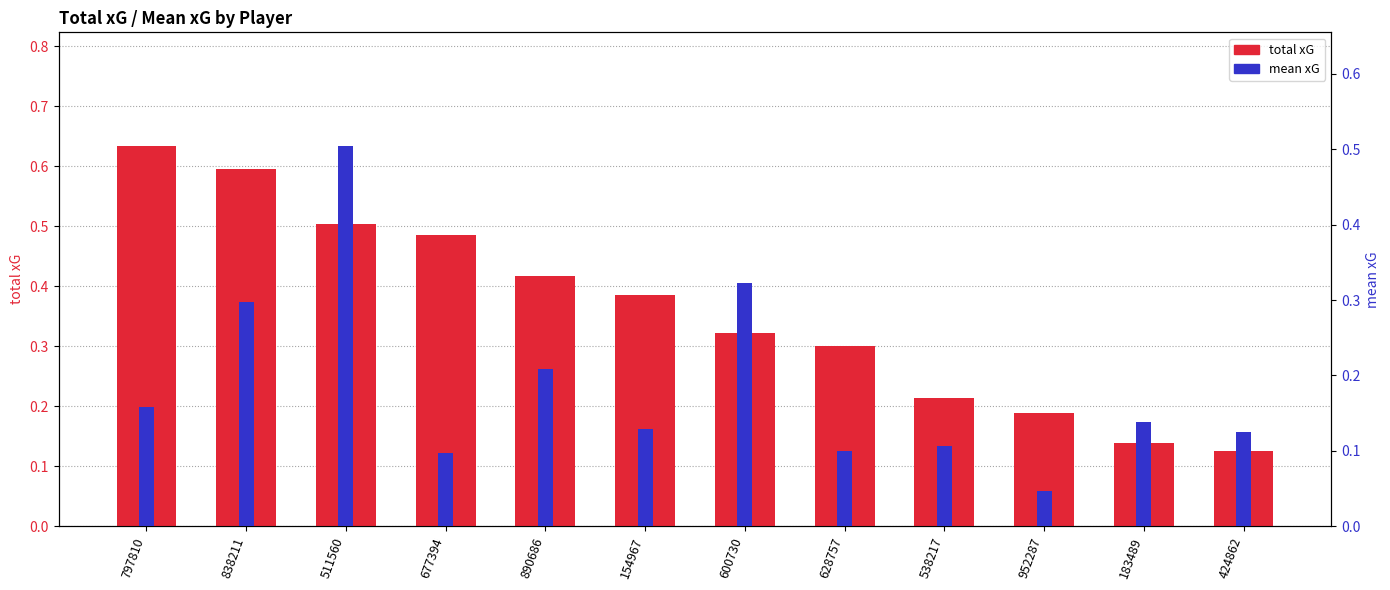

What is the label of the 2nd bar from the left?

838211